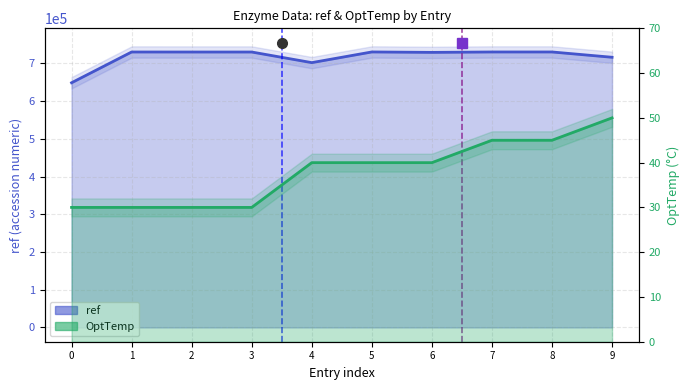

True or false: ref and OptTemp intersect in this chart.

False